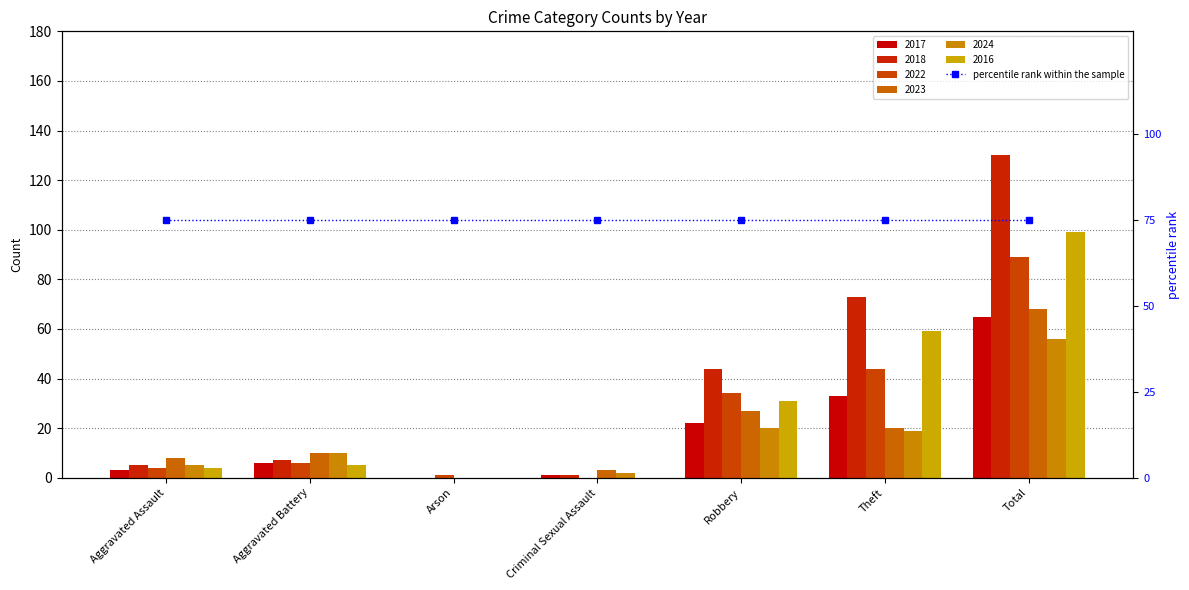

How many bars are there in total?

42